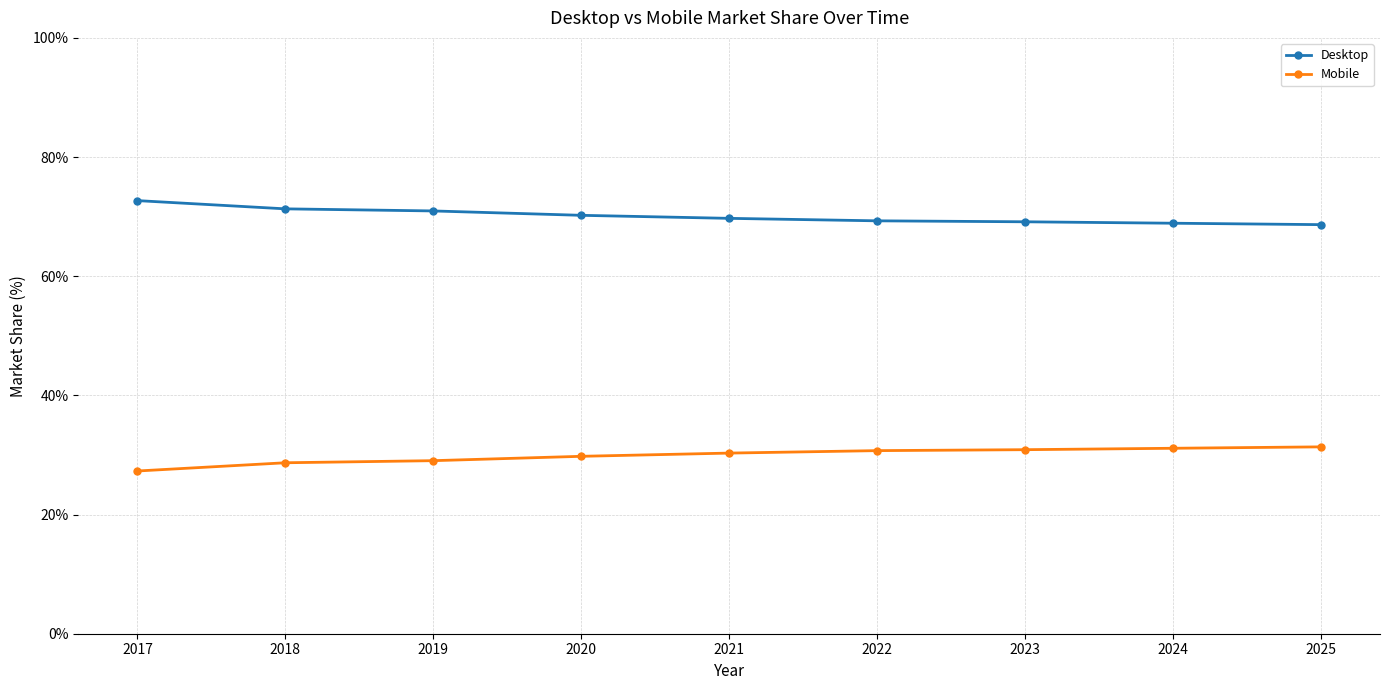

True or false: Desktop has a value of 71.0 at 2019.

True